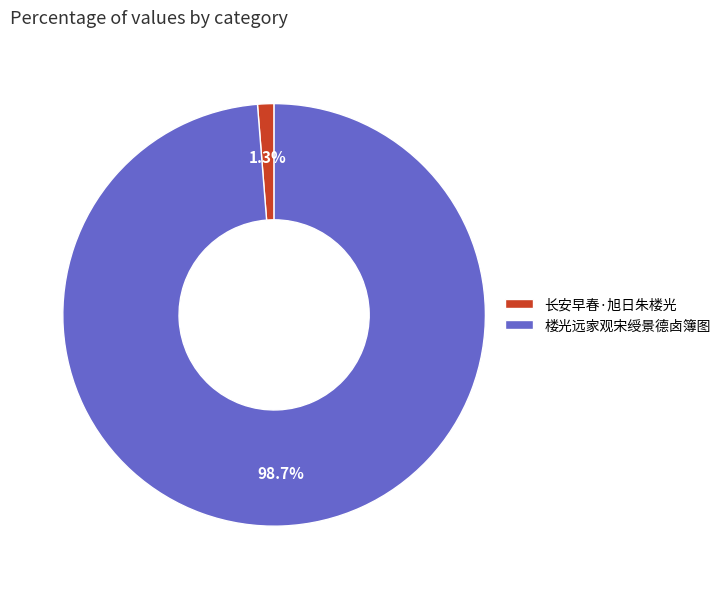

How many slices are in this pie chart?

2